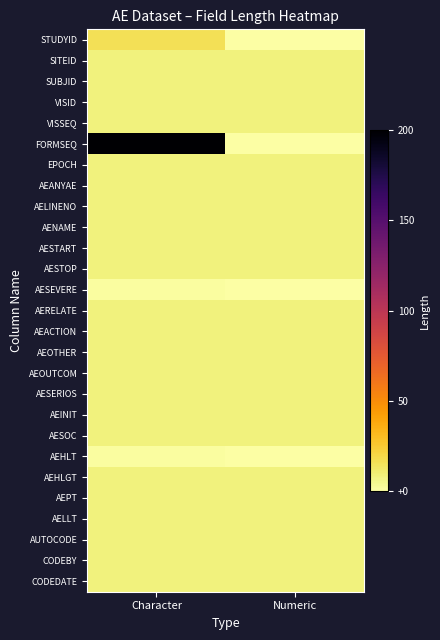

Reading right to left, list all the values displayed in this chart.

STUDYID: Numeric=0	Character=16
SITEID: Numeric=8	Character=8
SUBJID: Numeric=8	Character=8
VISID: Numeric=8	Character=8
VISSEQ: Numeric=8	Character=8
FORMSEQ: Numeric=0	Character=200
EPOCH: Numeric=8	Character=8
AEANYAE: Numeric=8	Character=8
AELINENO: Numeric=8	Character=8
AENAME: Numeric=8	Character=8
AESTART: Numeric=8	Character=8
AESTOP: Numeric=8	Character=8
AESEVERE: Numeric=0	Character=1
AERELATE: Numeric=8	Character=8
AEACTION: Numeric=8	Character=8
AEOTHER: Numeric=8	Character=8
AEOUTCOM: Numeric=8	Character=8
AESERIOS: Numeric=8	Character=8
AEINIT: Numeric=8	Character=8
AESOC: Numeric=8	Character=8
AEHLT: Numeric=0	Character=1
AEHLGT: Numeric=8	Character=8
AEPT: Numeric=8	Character=8
AELLT: Numeric=8	Character=8
AUTOCODE: Numeric=8	Character=8
CODEBY: Numeric=8	Character=8
CODEDATE: Numeric=8	Character=8